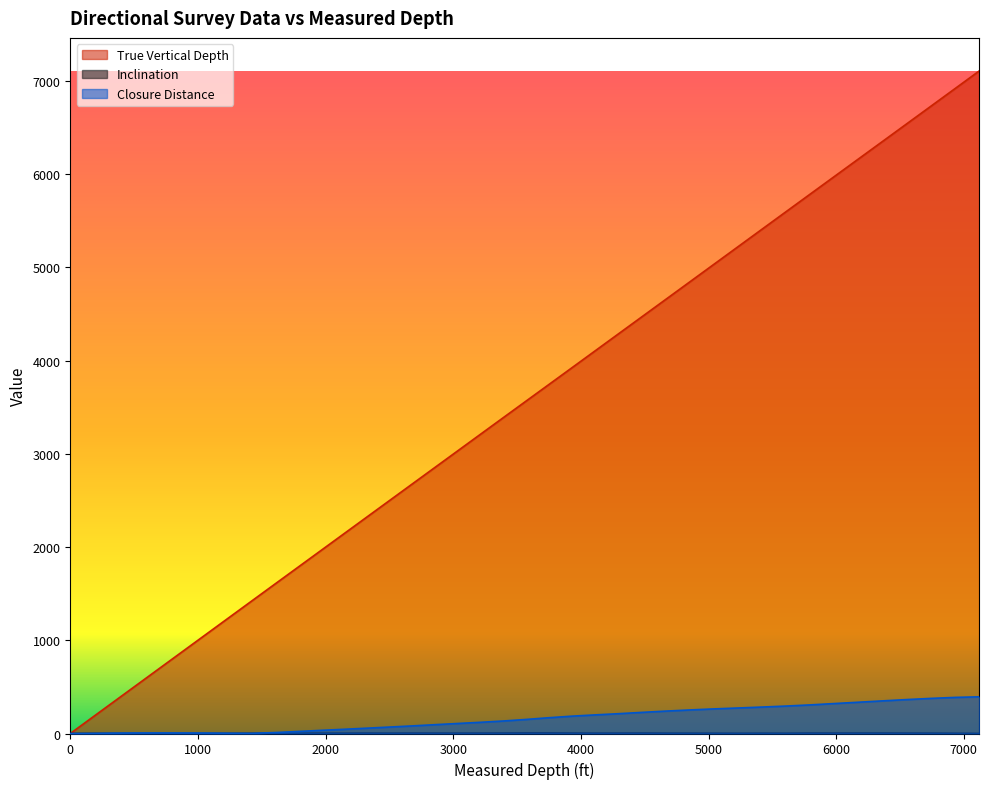

What are all the series names shown in the legend?

True Vertical Depth, Inclination, Closure Distance